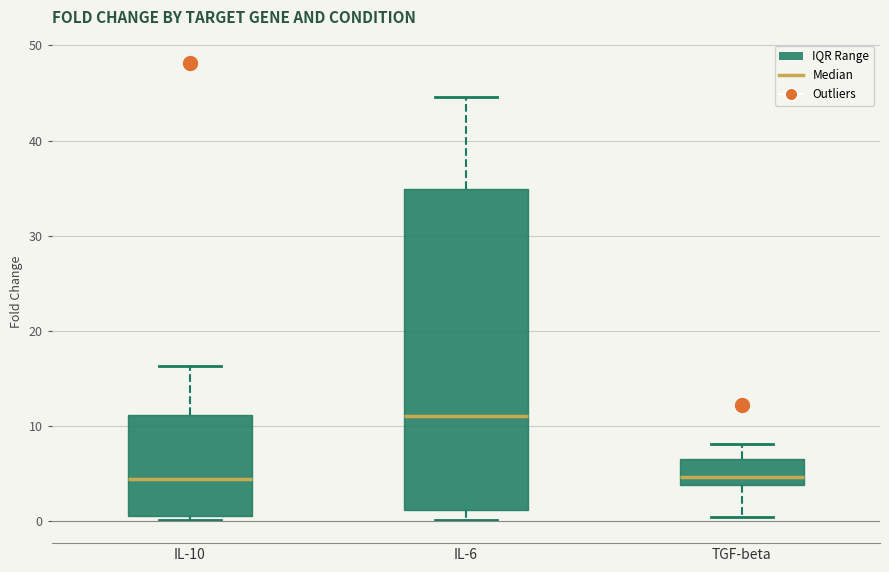

Where is the upper edge of the box for IL-10 on the y-axis? The values are not printed on the chart, so give them approximately, as read against the axis.

11